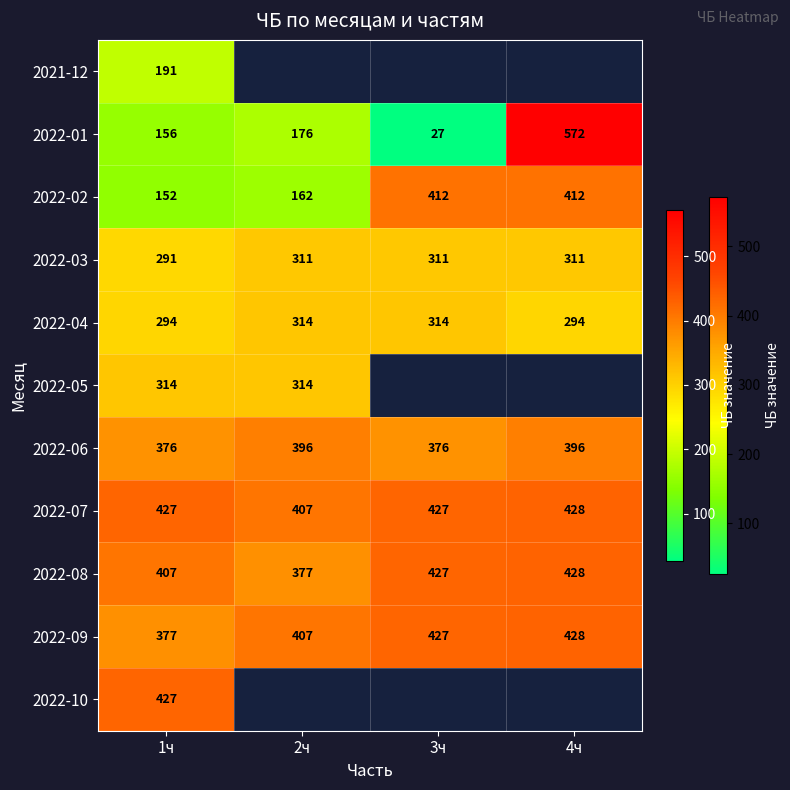

List the labels in order of 2022-08 value, largest first.

4ч, 3ч, 1ч, 2ч